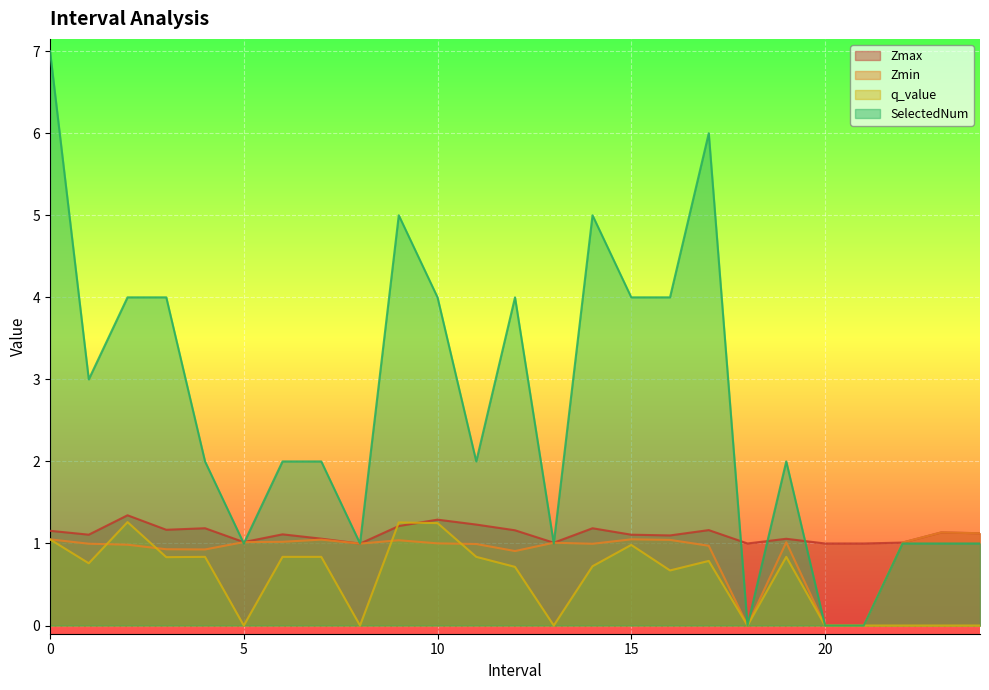

Where is the first local minimum for Zmin?

4.0